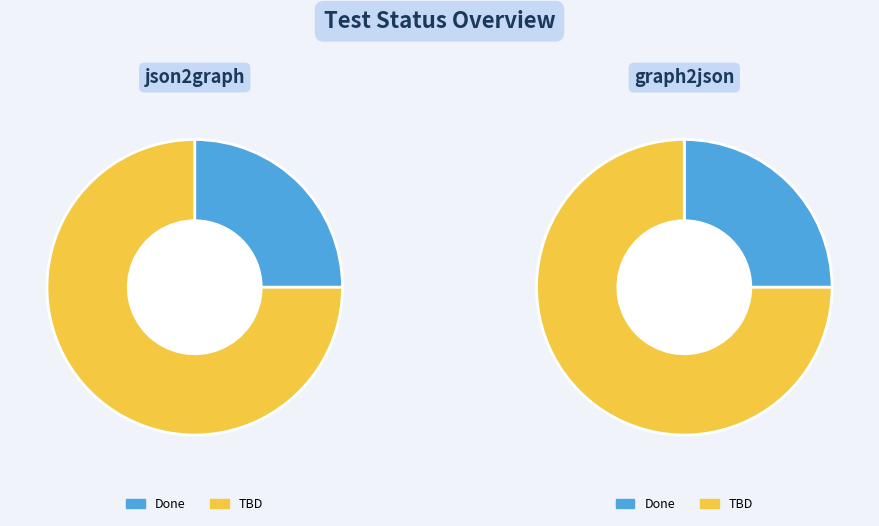

The json2graph slice represents 43% of the pie. True or false?

False